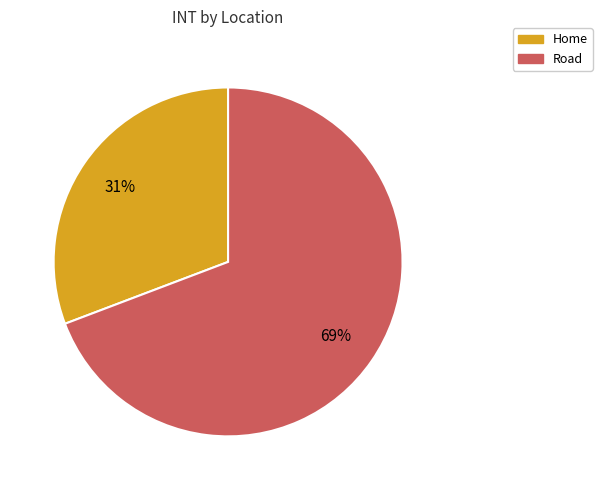

True or false: Home accounts for 31% of the total.

True